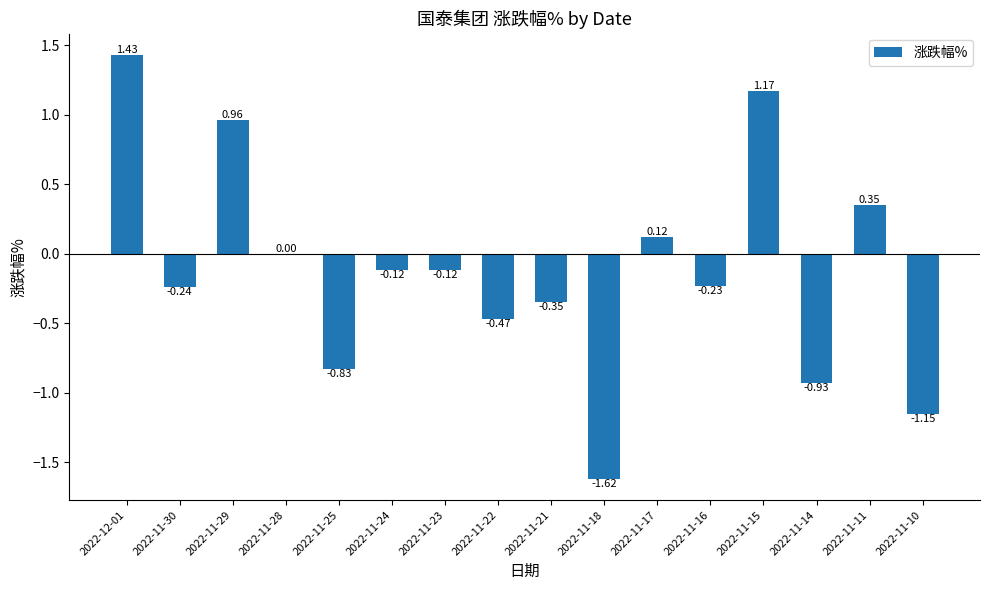

What is the sum of all values?

-2.0